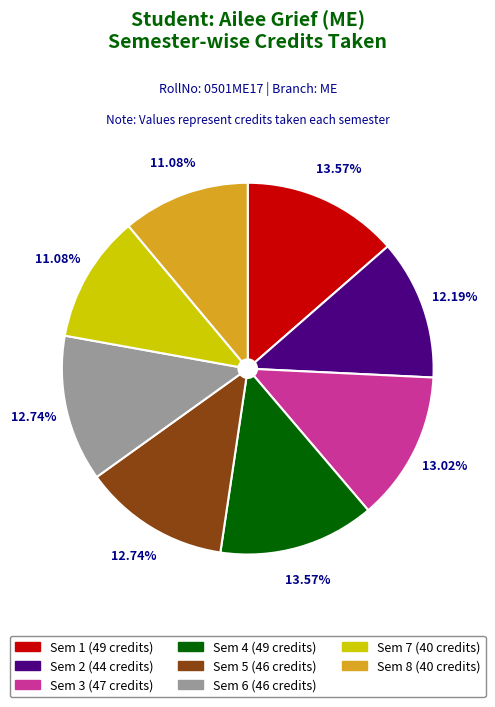

Is there any slice that represents more than half of the pie?

No